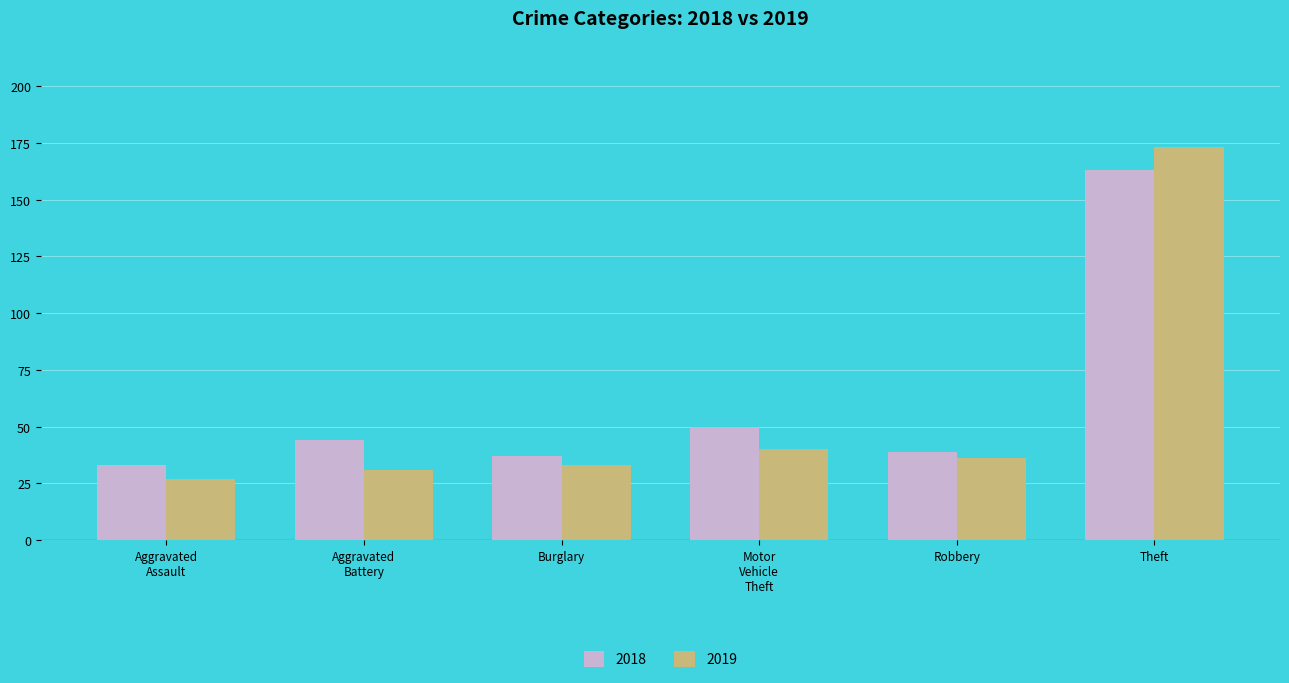

The 2018 series shows 39 at Robbery. True or false?

True